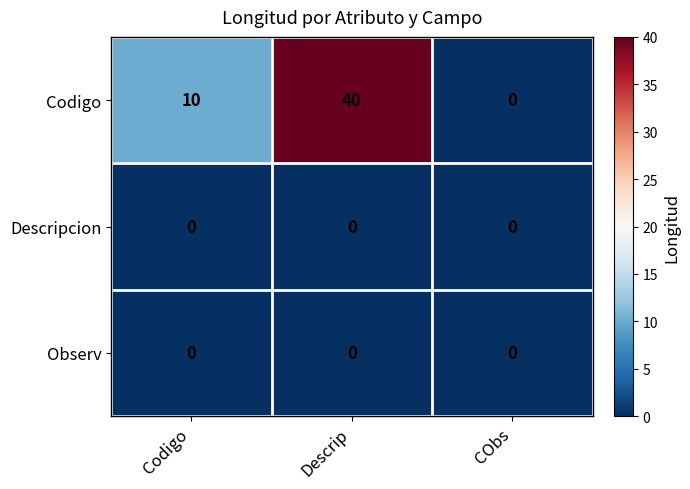

Which series has the widest spread of values?

Codigo